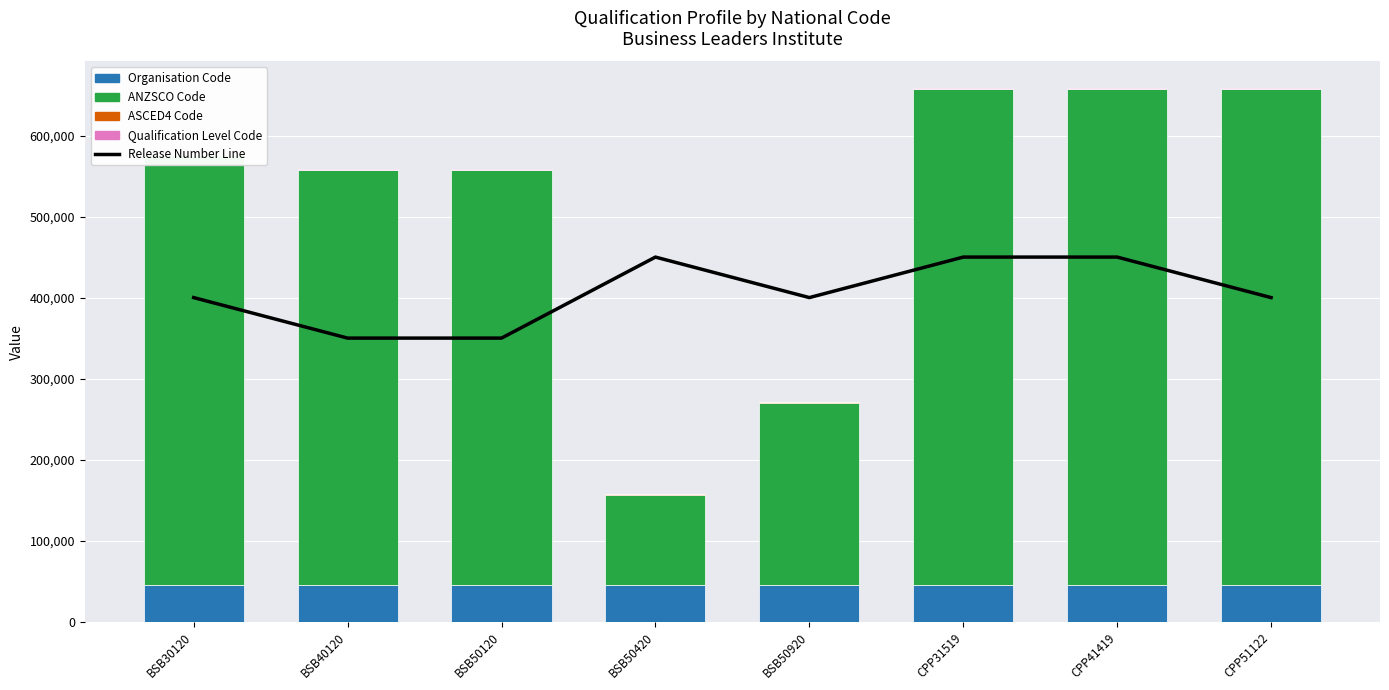

Reading right to left, what are all the values shown in this chart?

Release Number Line: CPP51122=400000	CPP41419=450000	CPP31519=450000	BSB50920=400000	BSB50420=450000	BSB50120=350000	BSB40120=350000	BSB30120=400000
Organisation Code: CPP51122=45089	CPP41419=45089	CPP31519=45089	BSB50920=45089	BSB50420=45089	BSB50120=45089	BSB40120=45089	BSB30120=45089
ANZSCO Code: CPP51122=612113	CPP41419=612100	CPP31519=612115	BSB50920=224712	BSB50420=111211	BSB50120=512111	BSB40120=512111	BSB30120=531111
ASCED4 Code: CPP51122=805	CPP41419=805	CPP31519=805	BSB50920=803	BSB50420=803	BSB50120=803	BSB40120=803	BSB30120=809
Qualification Level Code: CPP51122=421	CPP41419=511	CPP31519=514	BSB50920=421	BSB50420=421	BSB50120=421	BSB40120=511	BSB30120=514